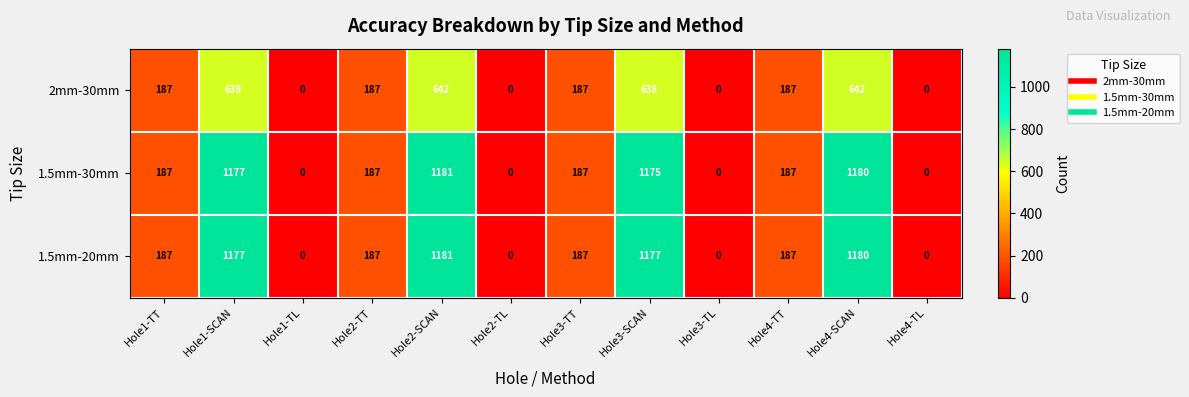

The 1.5mm-30mm series shows 94 at Hole2-TT. True or false?

False